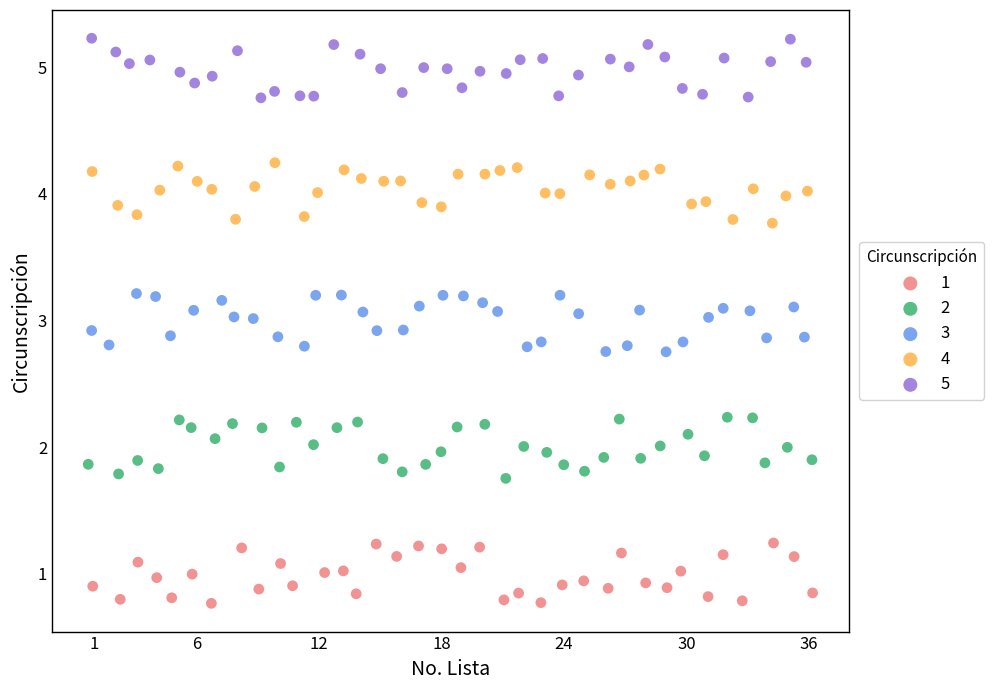

What are all the series names shown in the legend?

1, 2, 3, 4, 5